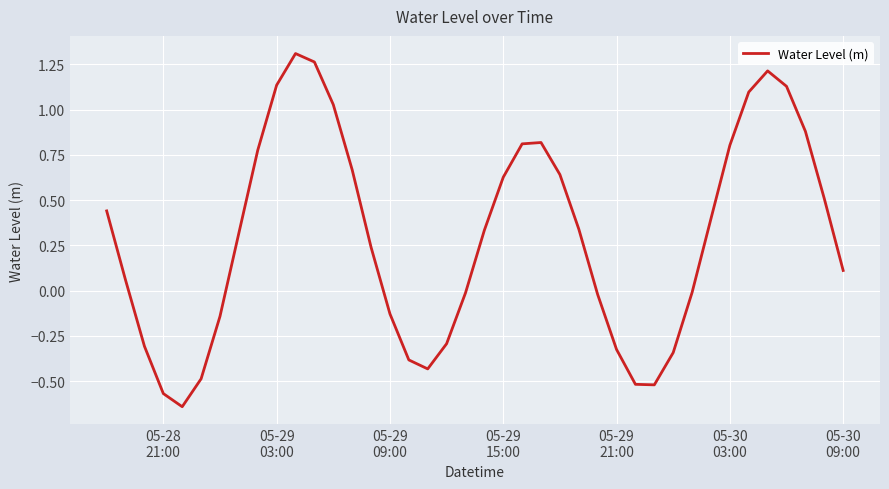

What is the sum of all values?

11.8